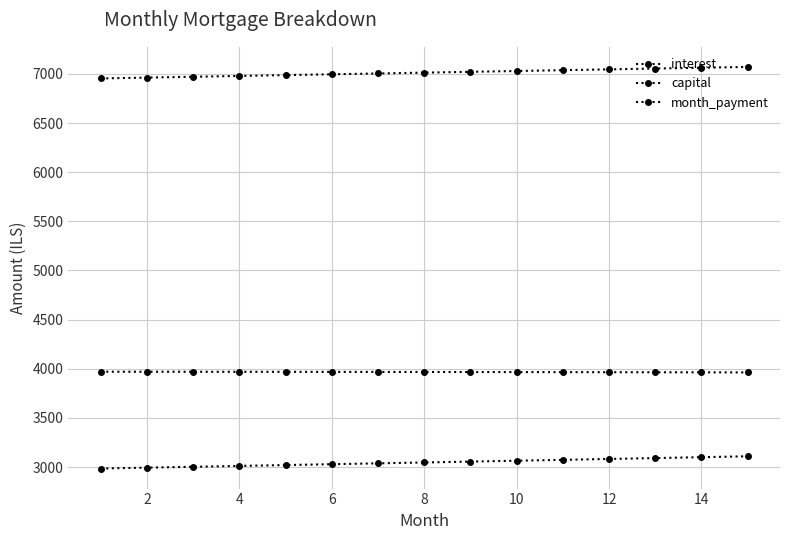

Does the chart have visible grid lines?

Yes